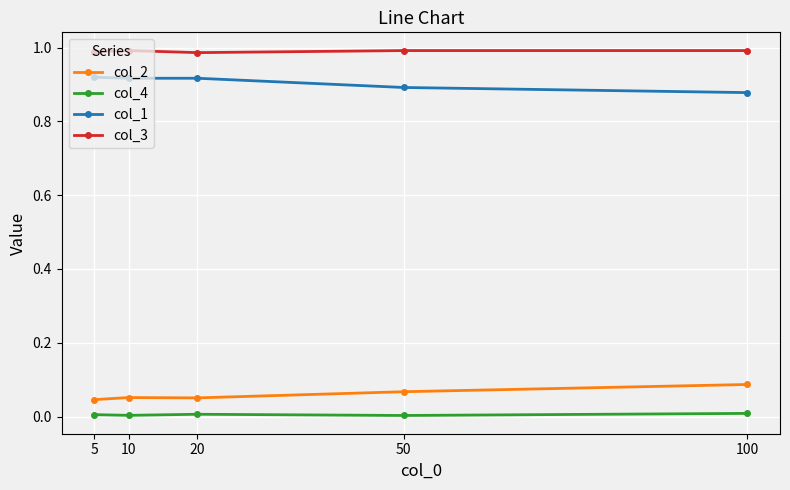

True or false: col_3 and col_2 cross at least once.

False